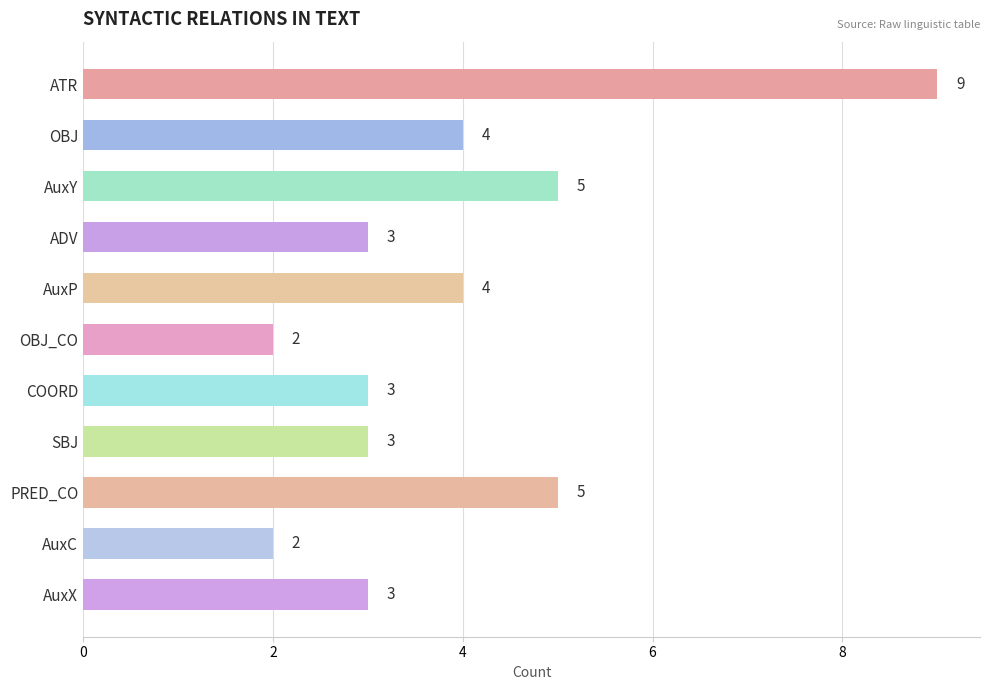

Count the values in the range 3 to 5.

8